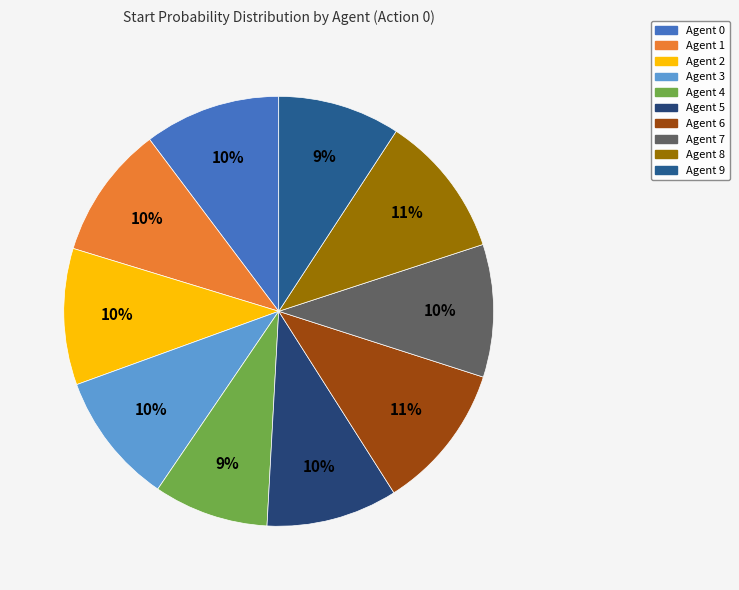

Rank the categories by value from highest to lowest.

Agent 6, Agent 8, Agent 2, Agent 0, Agent 1, Agent 7, Agent 3, Agent 5, Agent 9, Agent 4